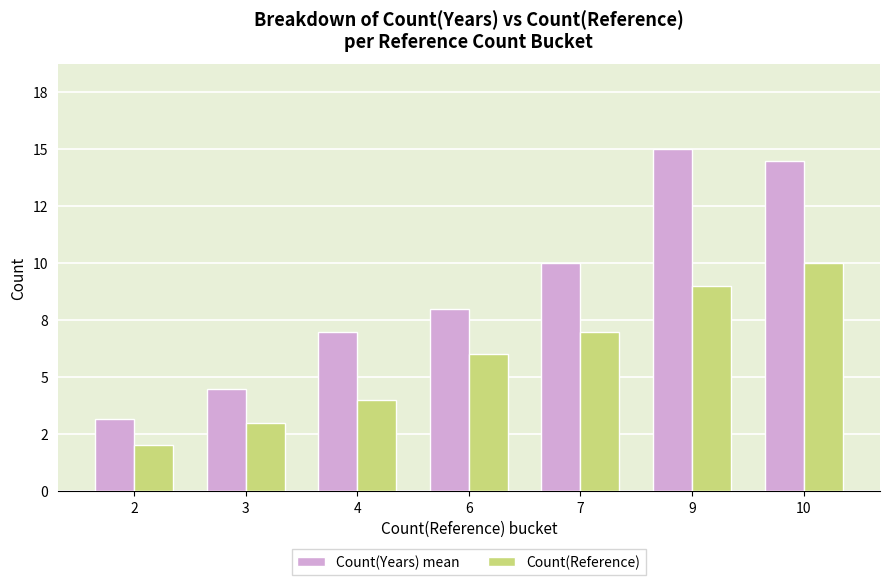

Reading right to left, what are all the values shown in this chart?

Count(Years) mean: 14.5	15.0	10.0	8.0	7.0	4.5	3.1
Count(Reference): 10.0	9.0	7.0	6.0	4.0	3.0	2.0